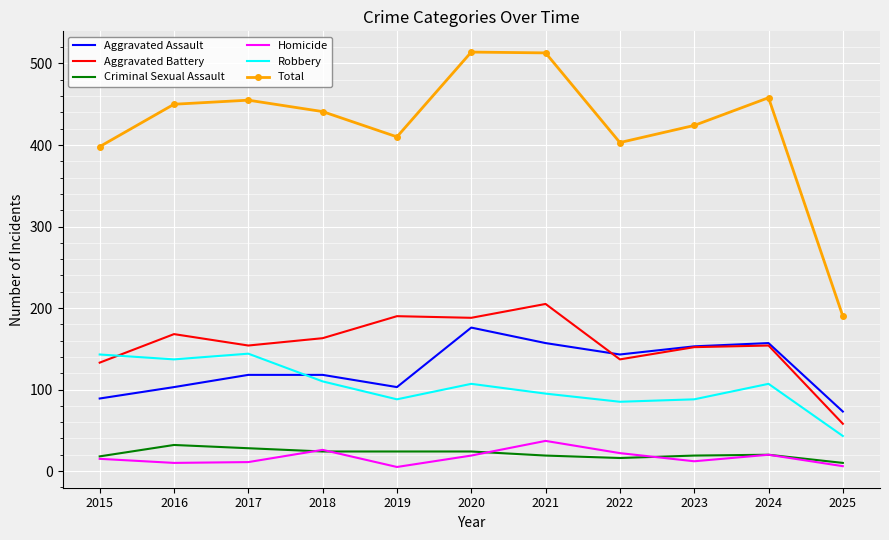

Which series changed the most between 2017 and 2019?

Robbery